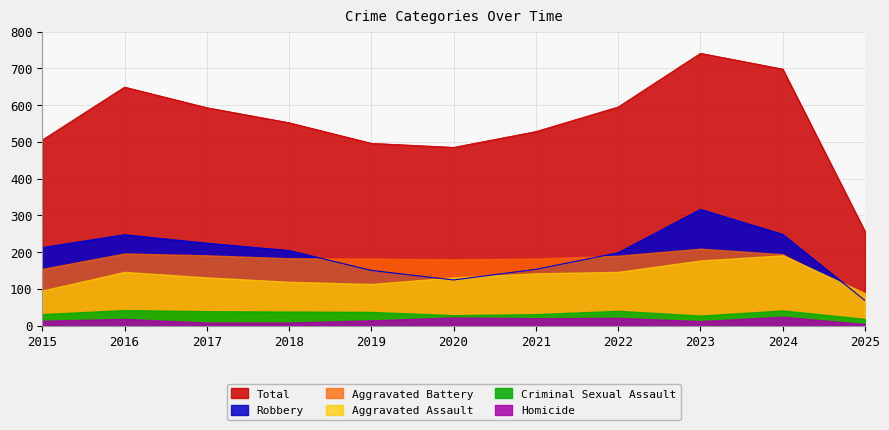

Which category has the lowest value in the Aggravated Battery series?

2025